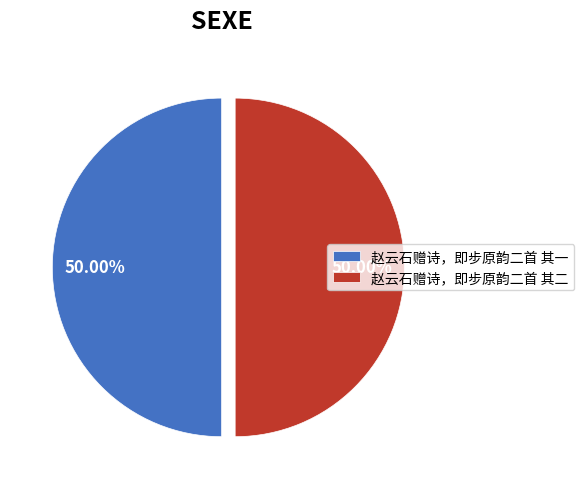

Count the number of slices in the pie.

2